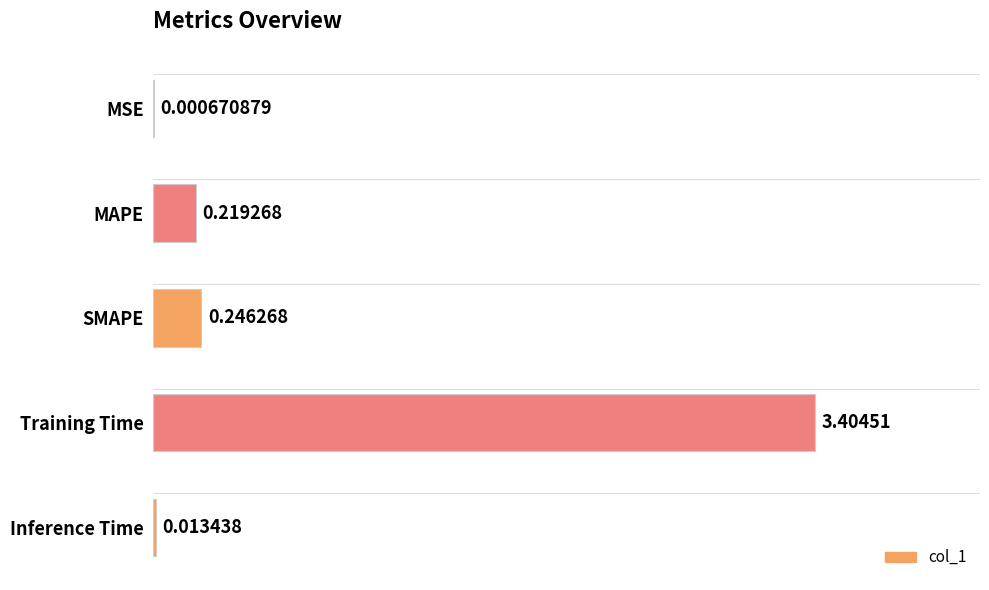

Between SMAPE and MAPE, which is larger?

SMAPE